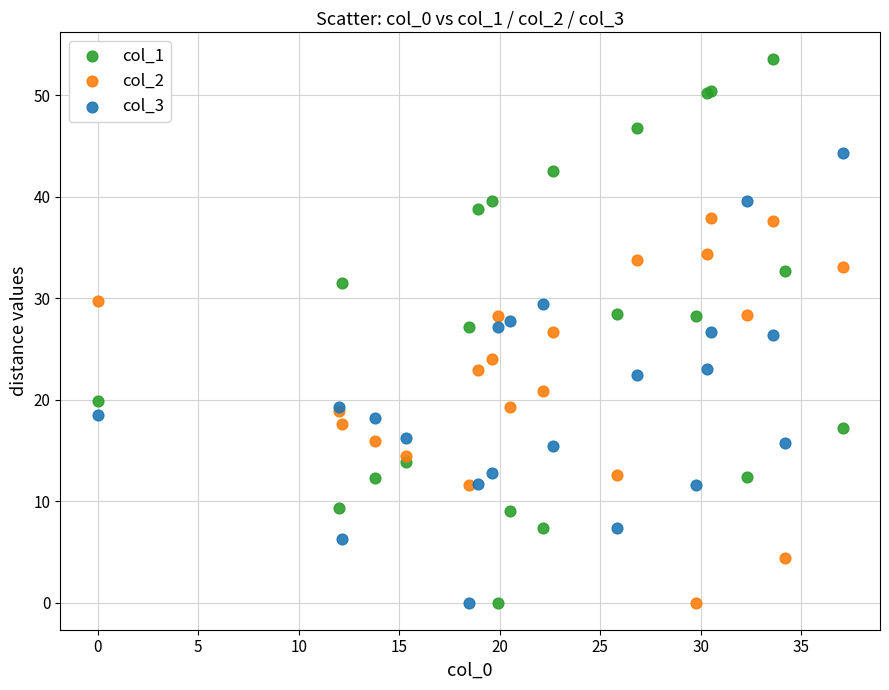

What are all the series names shown in the legend?

col_1, col_2, col_3